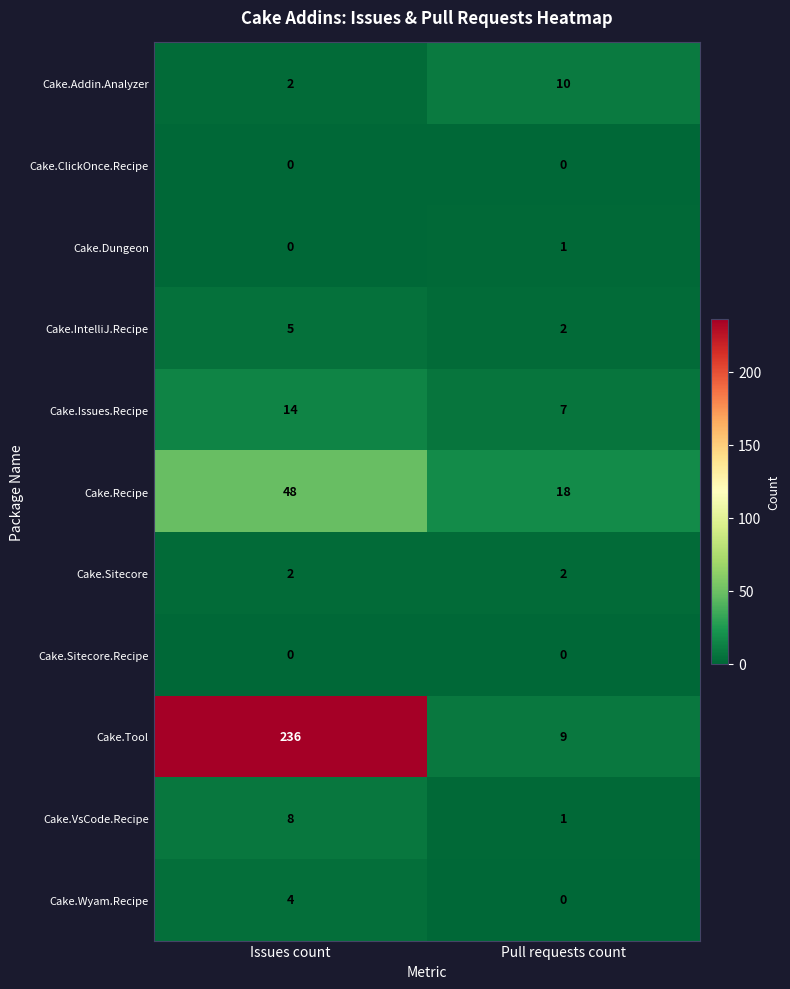

Which series has the largest total across all categories?

Cake.Tool